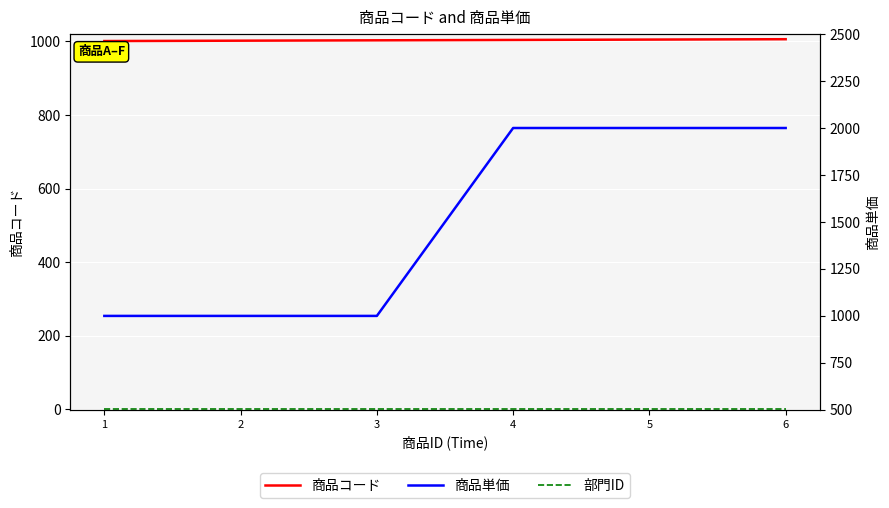

Is the value of 部門ID at 6 greater than the value of 商品単価 at 6?

No